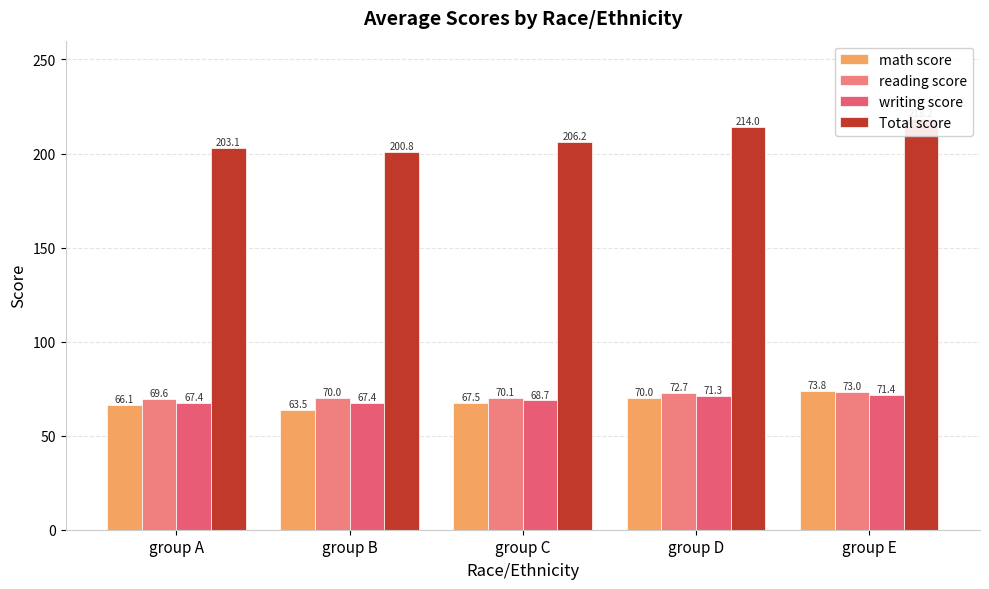

List the labels in order of writing score value, largest first.

group E, group D, group C, group B, group A